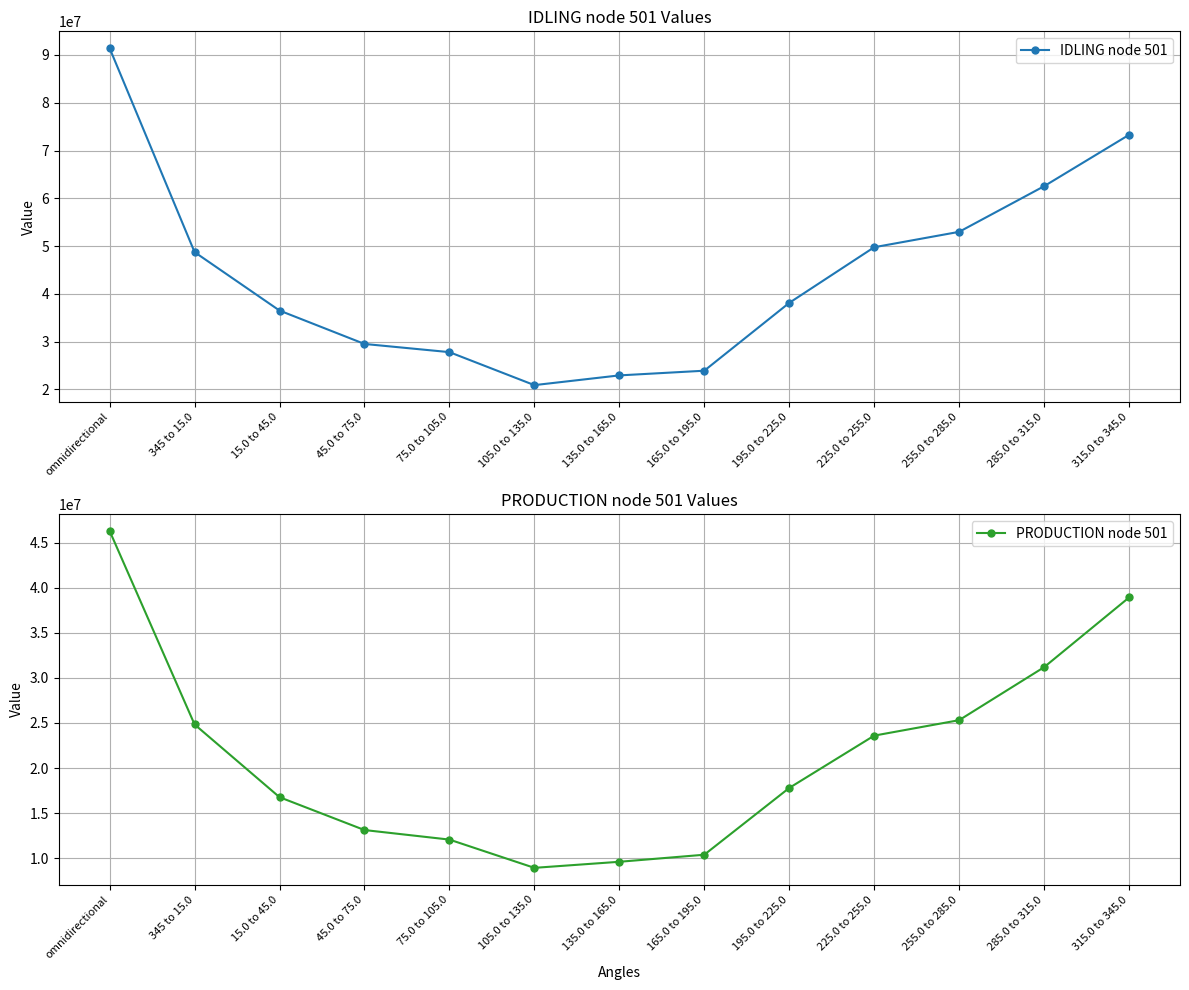

At how many categories does at least one series exceed 19084289?

13